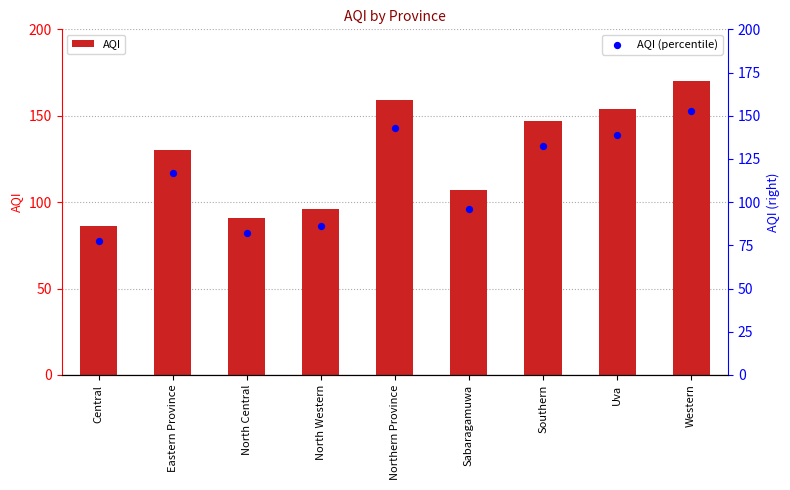

At which category is the sum across all series the highest?

Western